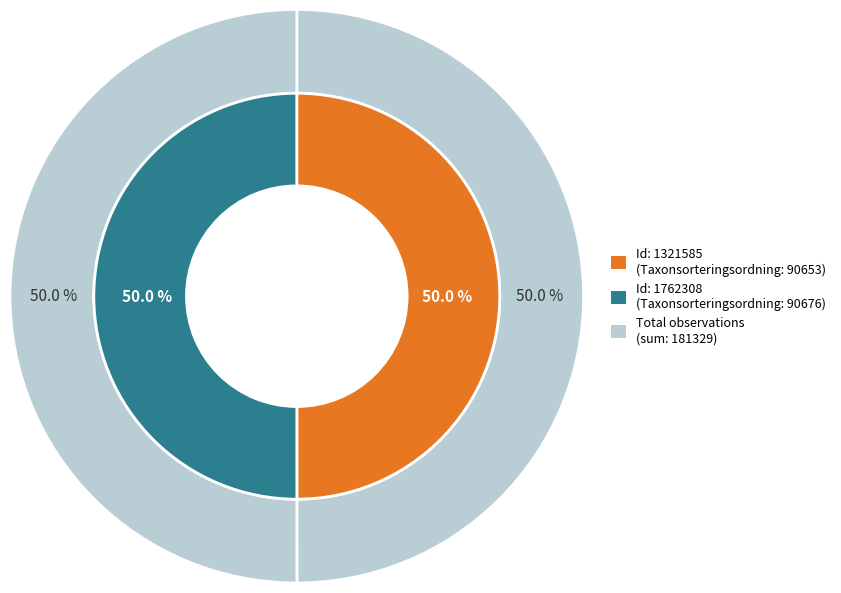

To the nearest percent, what is the average slice percentage?

50%